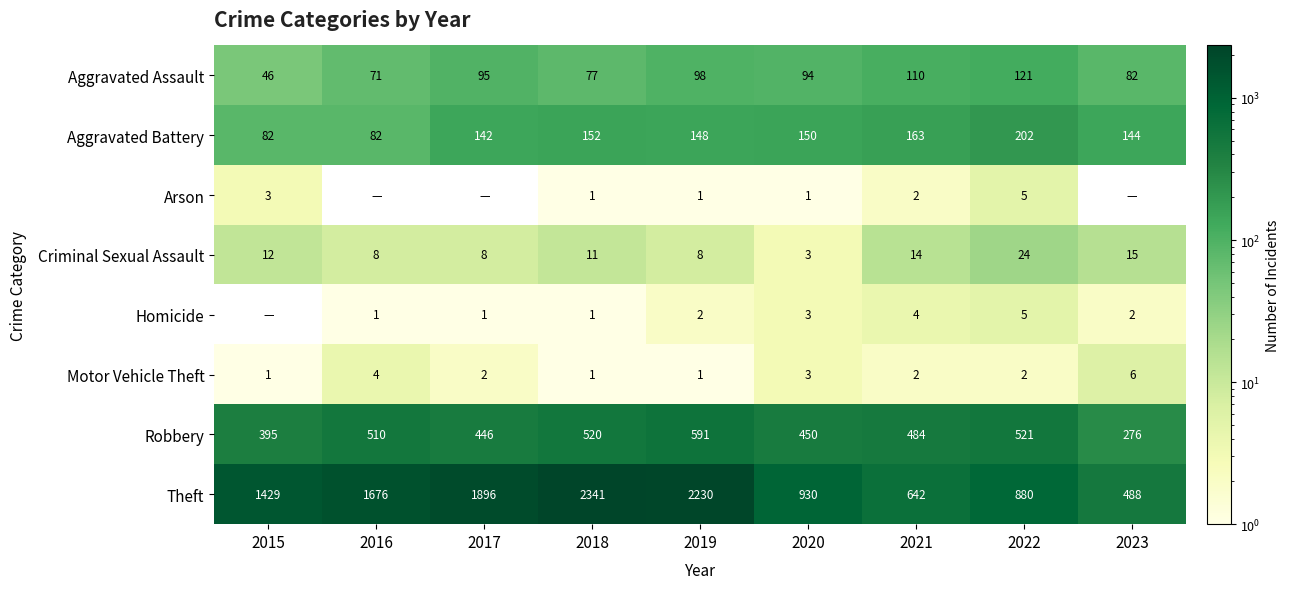

At which label does Criminal Sexual Assault first exceed 11?

2015